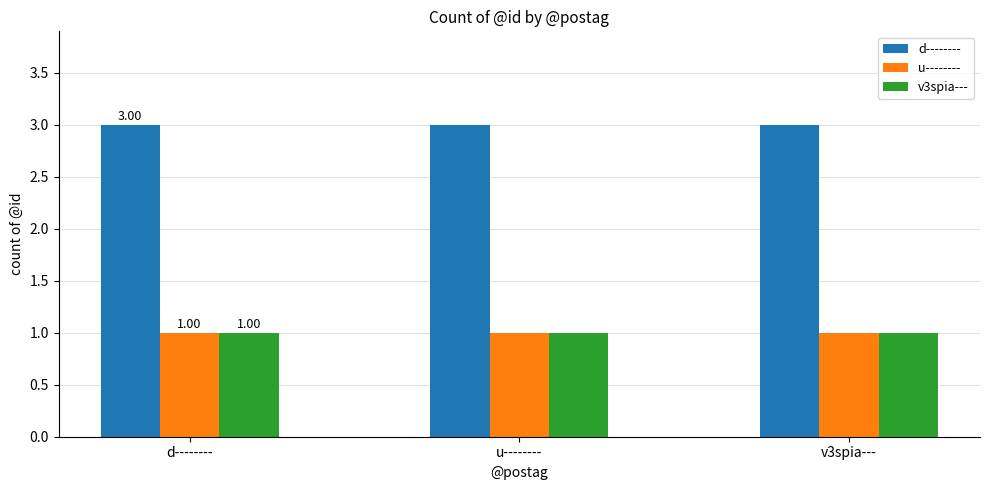

What is the total value across all series at u--------?

5